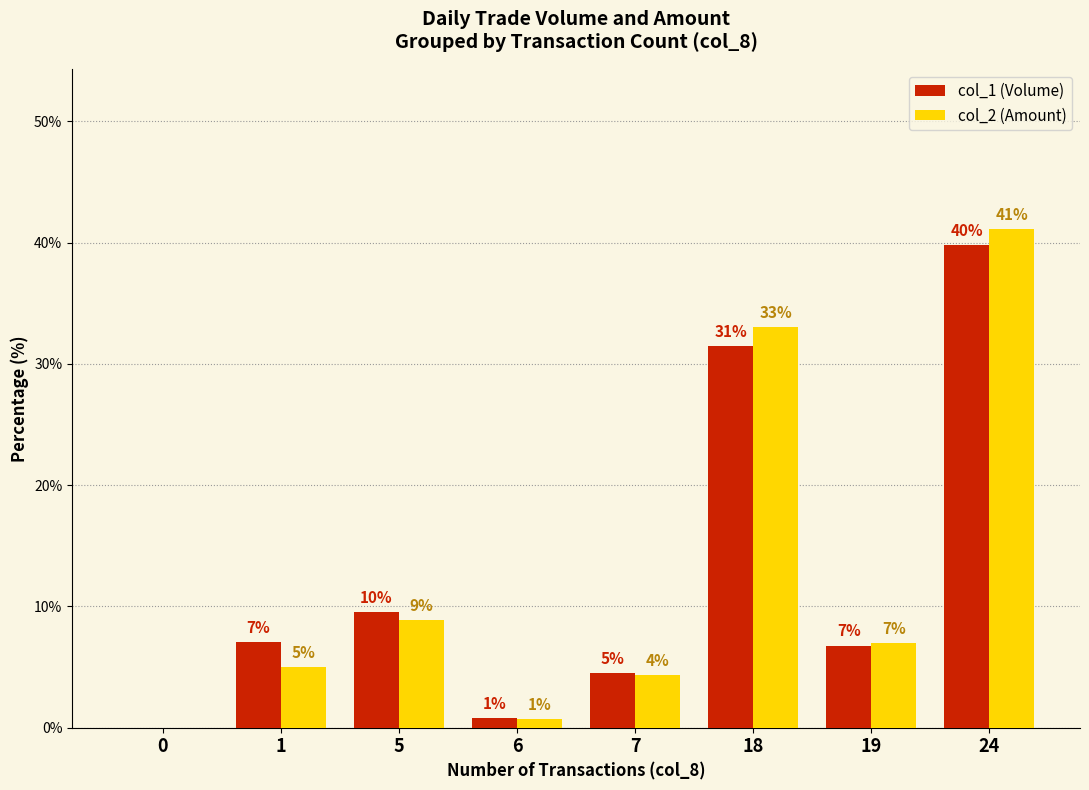

What is the average value of the col_1 (Volume) series?

12.5